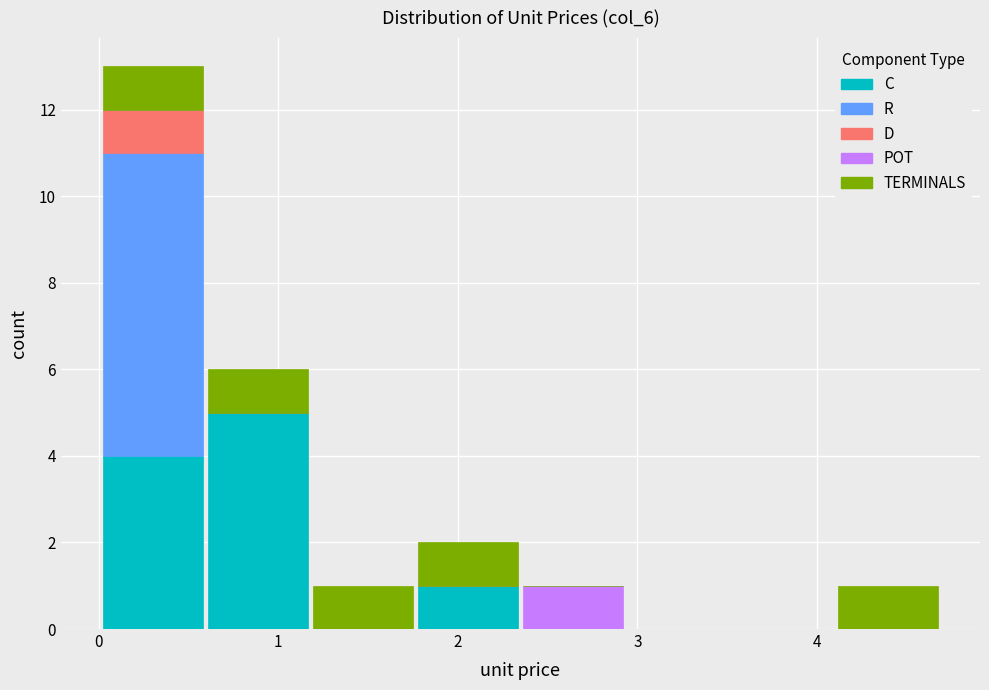

Reading left to right, list every stacked bar in this chart as the range it spans on the x-axis followed by its total height. Neither the bar edges nor the heights are printed on the chart, so give them approximately, as read against the axes.

0.0 to 0.6: 13
0.6 to 1.2: 6
1.2 to 1.8: 1
1.8 to 2.3: 2
2.3 to 2.9: 1
2.9 to 3.5: 0
3.5 to 4.1: 0
4.1 to 4.7: 1